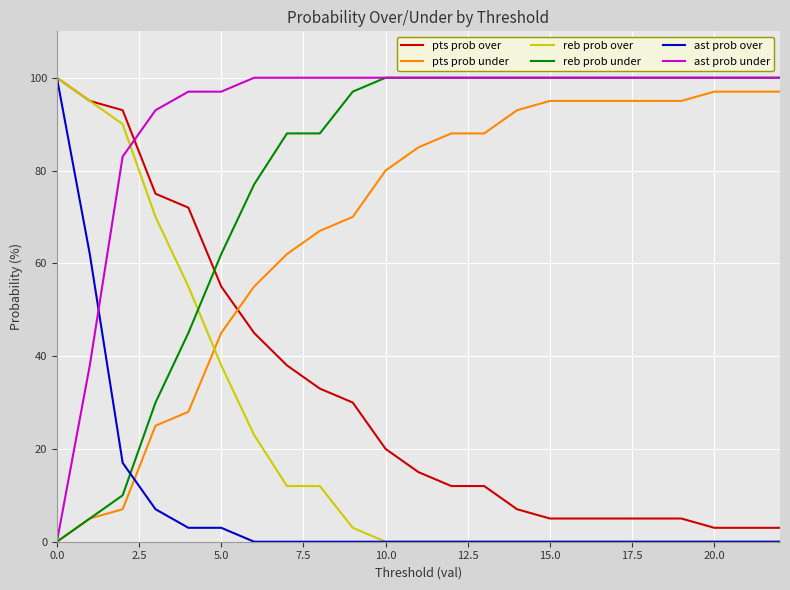

What is the maximum value shown in the chart?

100